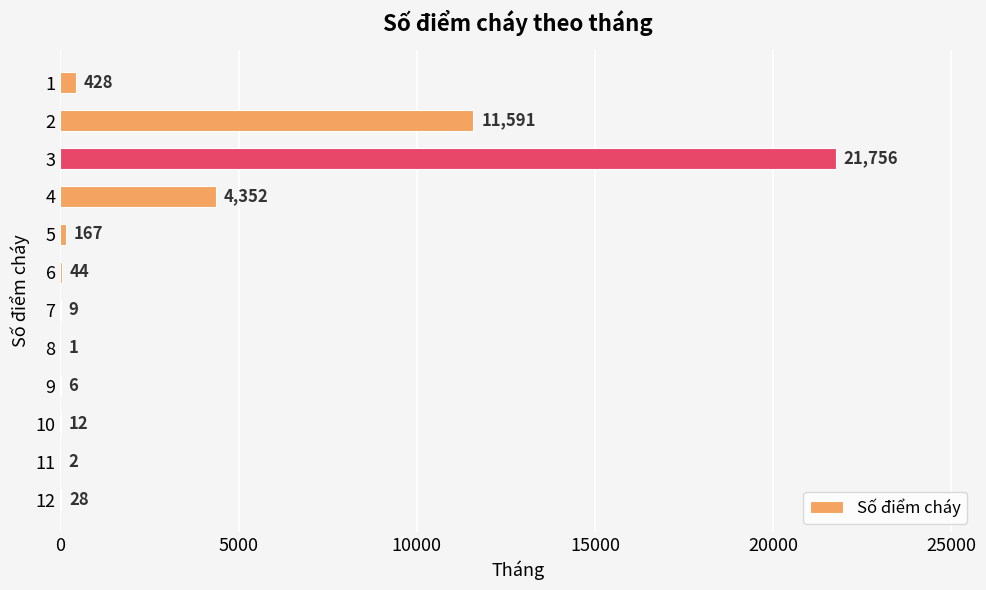

True or false: the data shows 10187 at 3.

False